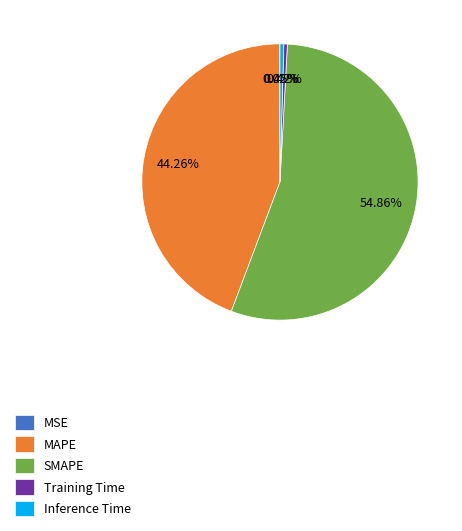

True or false: SMAPE accounts for 48% of the total.

False